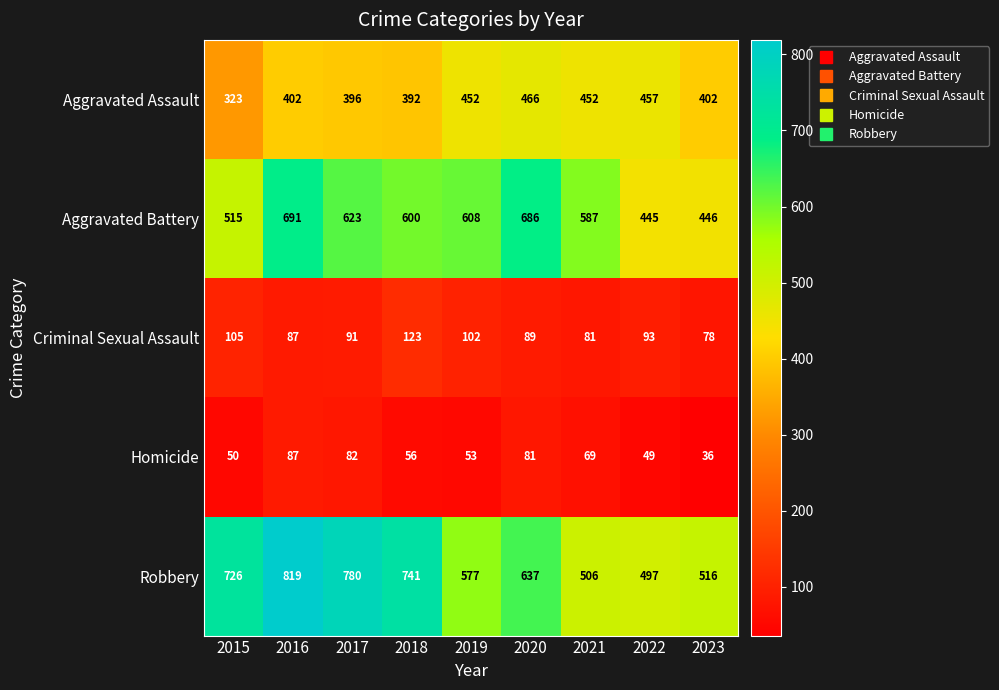

Which series has the widest spread of values?

Robbery